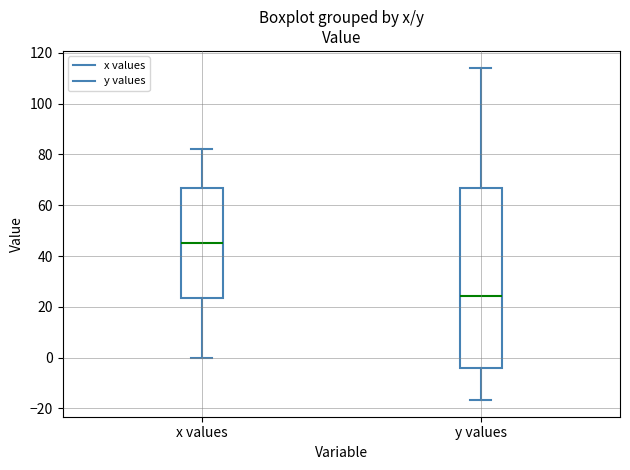

Reading left to right, transcribe this box plot: for each box, give where its median line is, the range the box spans, and where its two whiskers end, as read against the y-axis. The values are not printed on the chart, so give them approximately, as read against the axis.

x values: median 46, box 24 to 66, whiskers 0 to 82
y values: median 24, box -4 to 66, whiskers -16 to 114